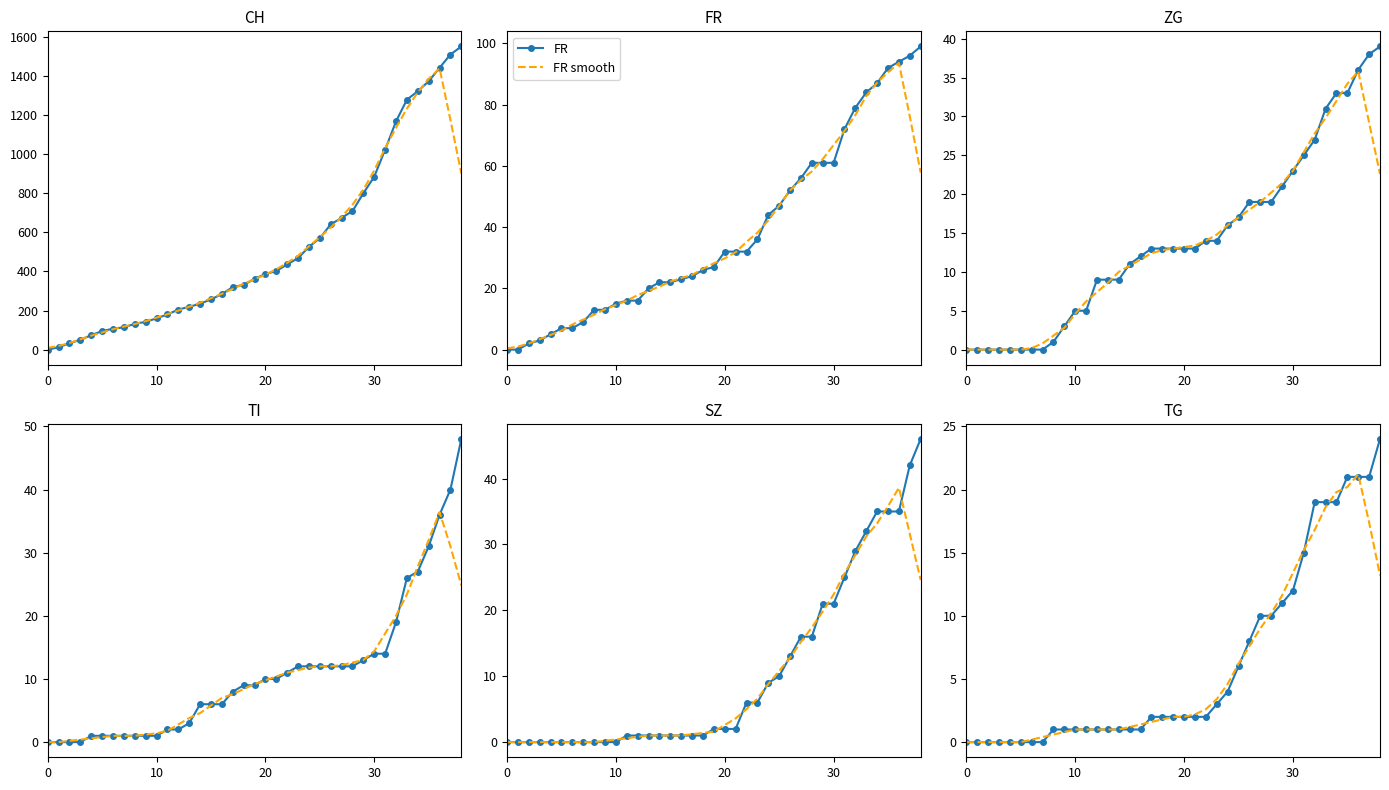

What is the difference between the highest and lowest values at 2020-06-16?

283